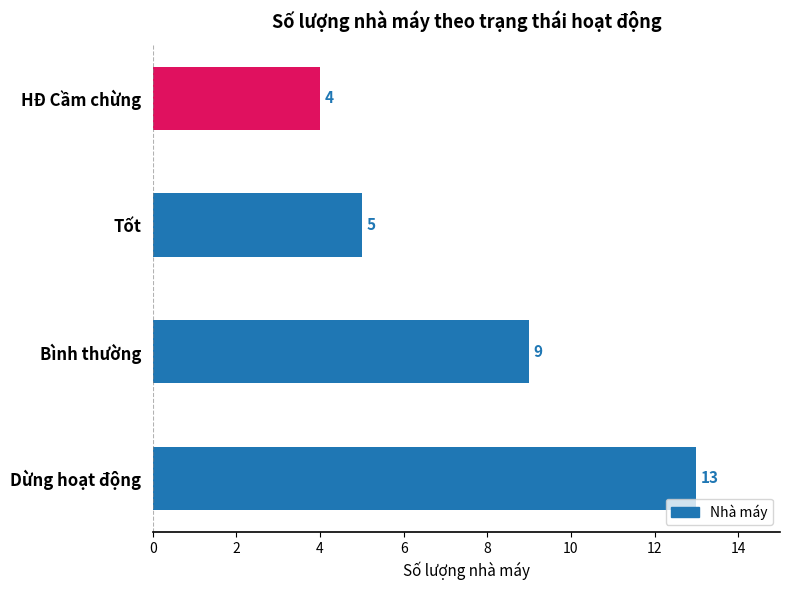

Reading top to bottom, list all the values displayed in this chart.

HĐ Cầm chừng=4	Tốt=5	Bình thường=9	Dừng hoạt động=13